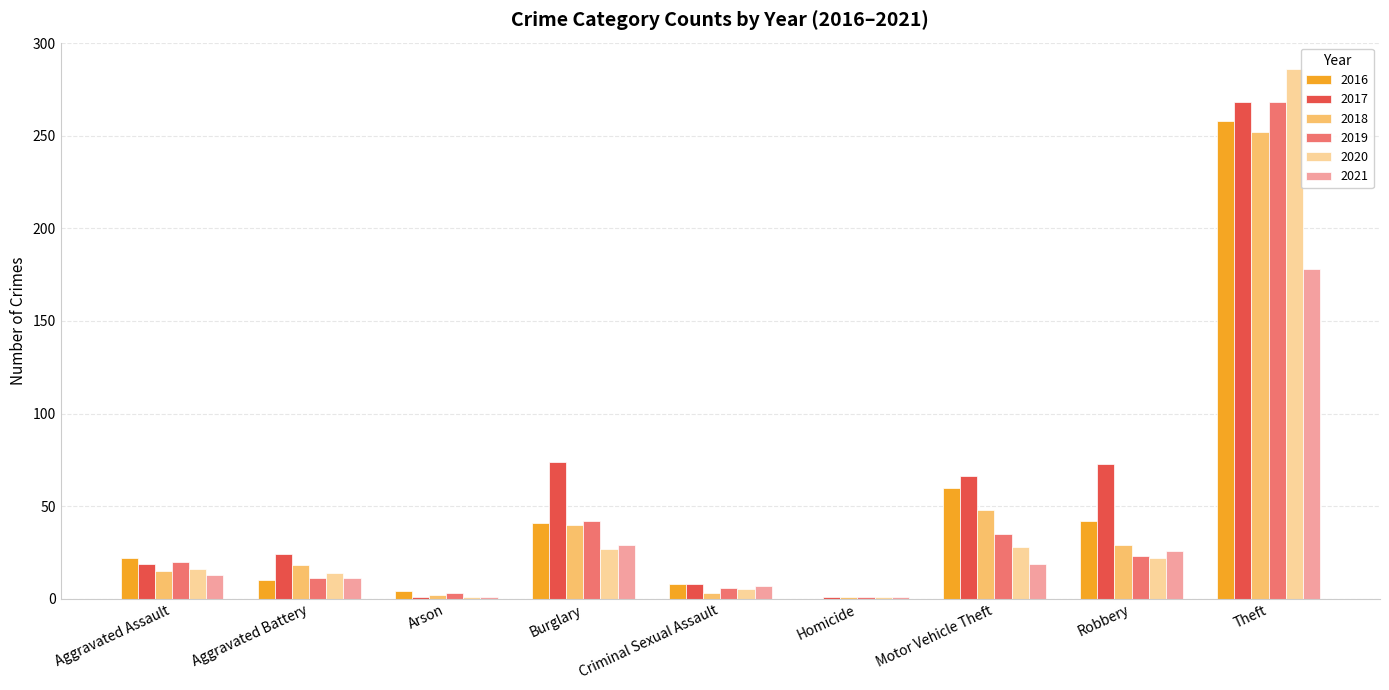

Which series has the widest spread of values?

2020